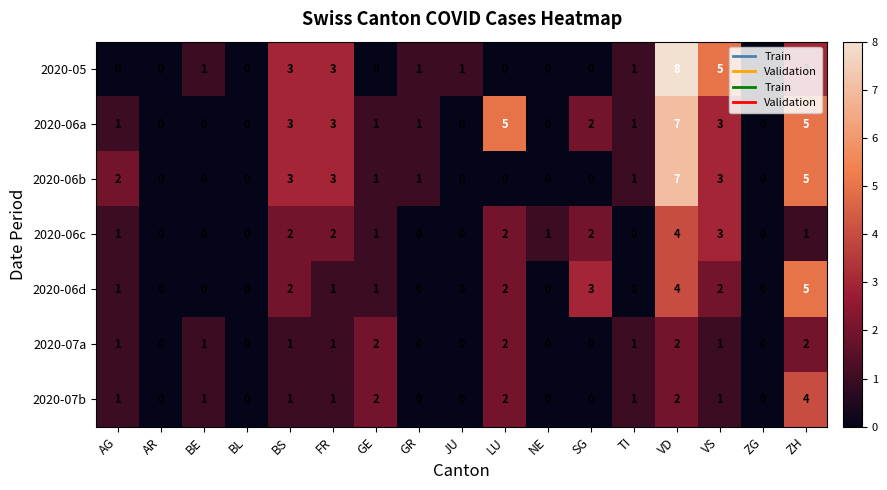

What is the greatest value displayed?

8